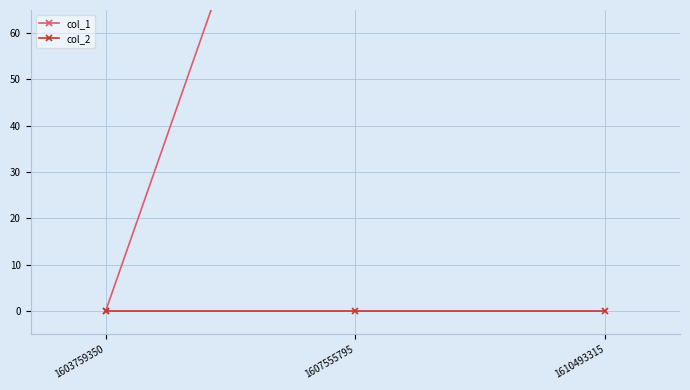

At which category is the sum across all series the highest?

1607555795